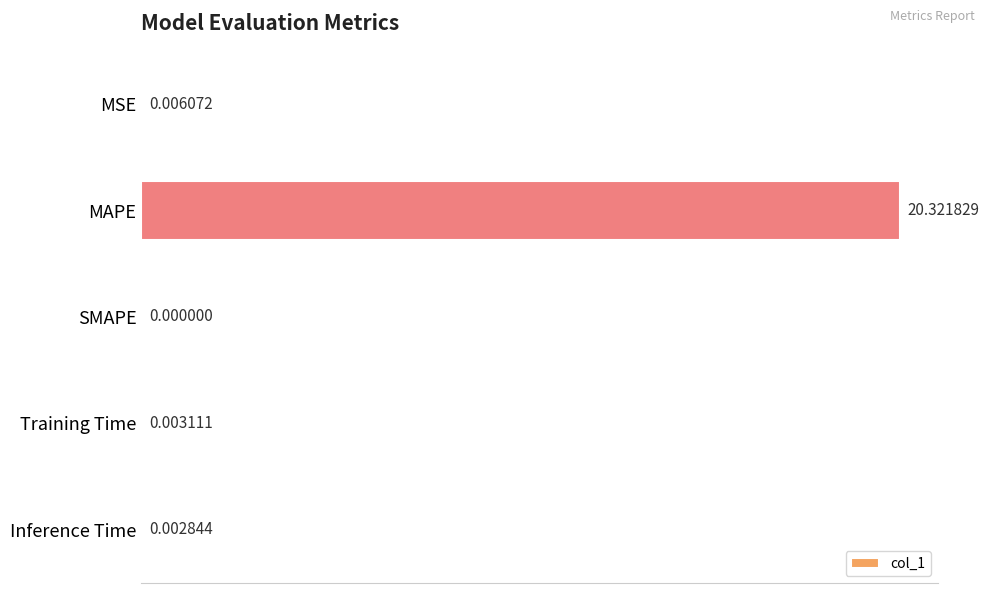

What is the average value?

4.1